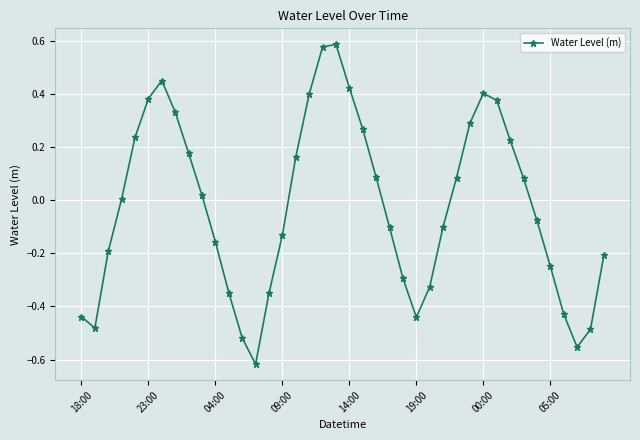

How many points are higher than both their immediate neighbors (excluding endpoints)?

3